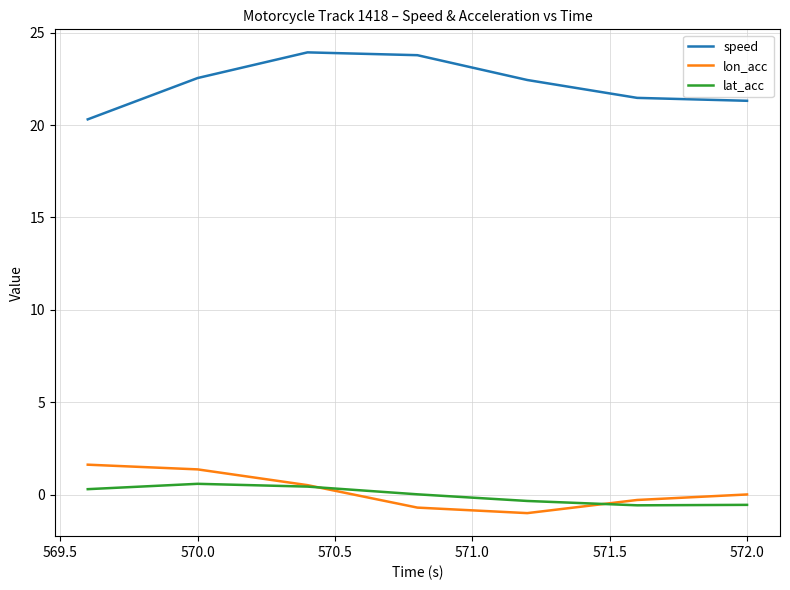

True or false: lon_acc has more than 0 interior local peaks.

False